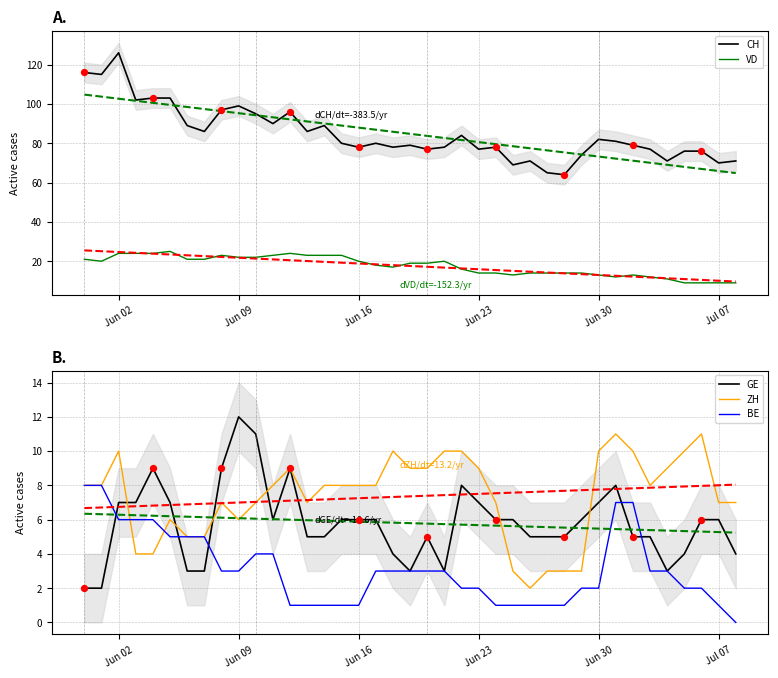

True or false: ZH has a value of 9 at Jun 23.

True